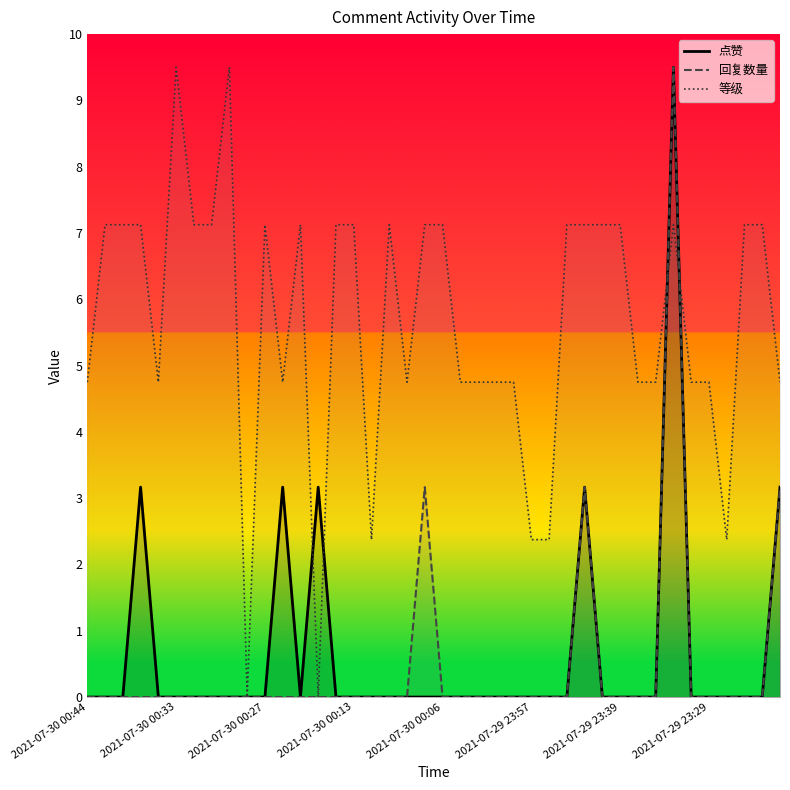

Reading left to right, list all the values displayed in this chart.

点赞: 0.0	0.0	0.0	3.2	0.0	0.0	0.0	0.0	0.0	0.0	0.0	3.2	0.0	3.2	0.0	0.0	0.0	0.0	0.0	0.0	0.0	0.0	0.0	0.0	0.0	0.0	0.0	0.0	3.2	0.0	0.0	0.0	0.0	9.5	0.0	0.0	0.0	0.0	0.0	3.2
回复数量: 0.0	0.0	0.0	0.0	0.0	0.0	0.0	0.0	0.0	0.0	0.0	0.0	0.0	0.0	0.0	0.0	0.0	0.0	0.0	3.2	0.0	0.0	0.0	0.0	0.0	0.0	0.0	0.0	3.2	0.0	0.0	0.0	0.0	9.5	0.0	0.0	0.0	0.0	0.0	3.2
等级: 4.8	7.1	7.1	7.1	4.8	9.5	7.1	7.1	9.5	0.0	7.1	4.8	7.1	0.0	7.1	7.1	2.4	7.1	4.8	7.1	7.1	4.8	4.8	4.8	4.8	2.4	2.4	7.1	7.1	7.1	7.1	4.8	4.8	7.1	4.8	4.8	2.4	7.1	7.1	4.8